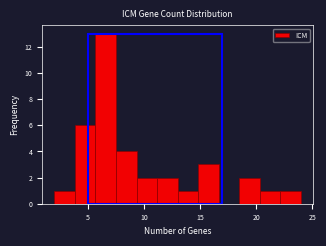

Around what value on the x-axis is the tallest bar? Give the approximate position of its centre, as read against the axis.

6.5